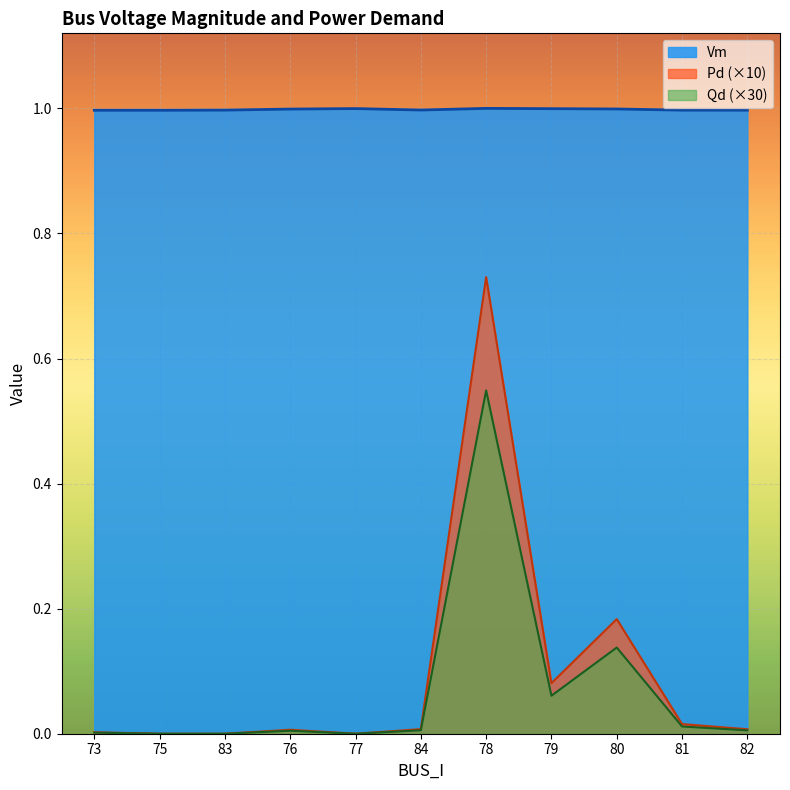

True or false: Qd and Vm intersect in this chart.

False